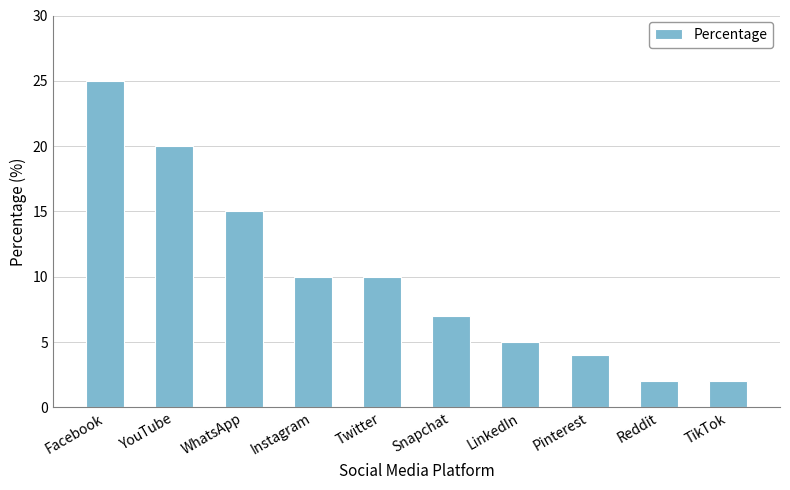

The chart shows a value of 6 at Pinterest. True or false?

False